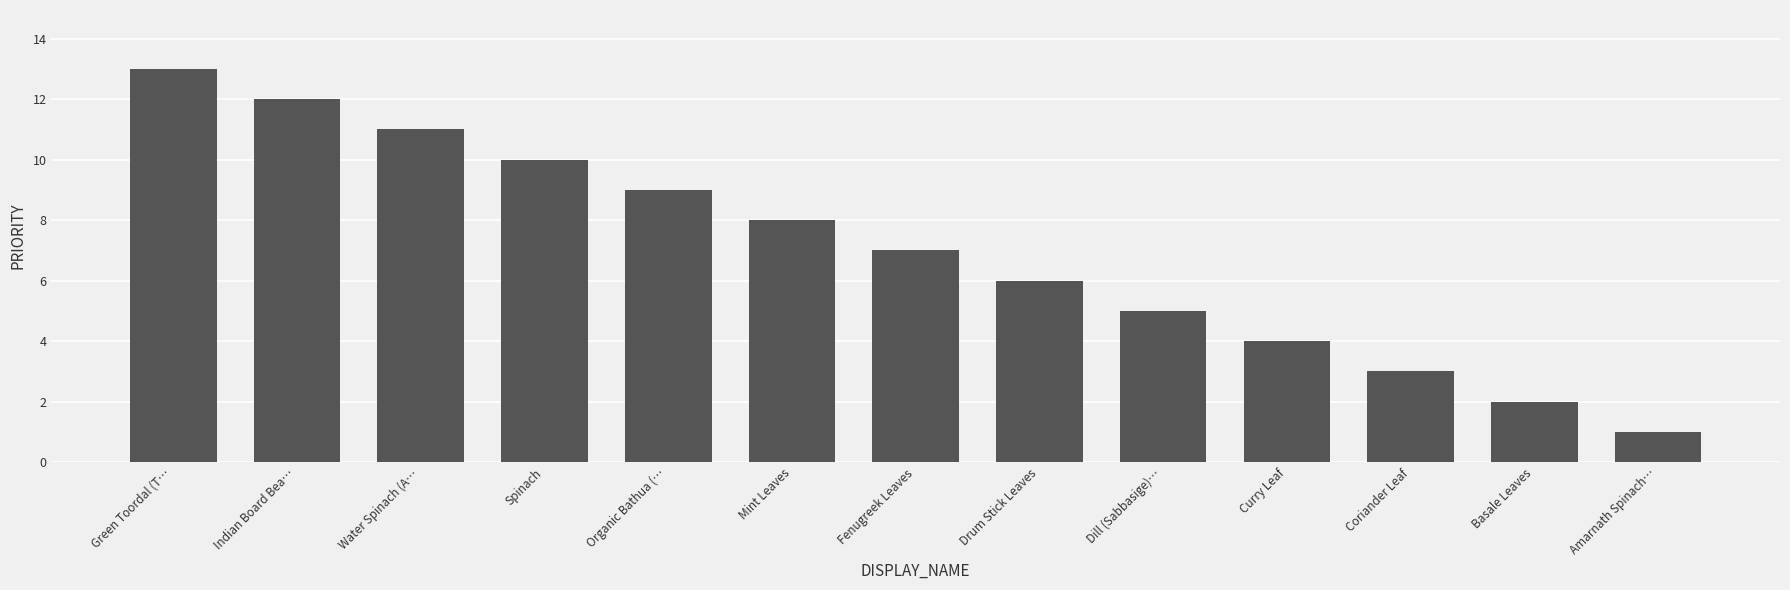

At which label is the value closest to 7?

Fenugreek Leaves